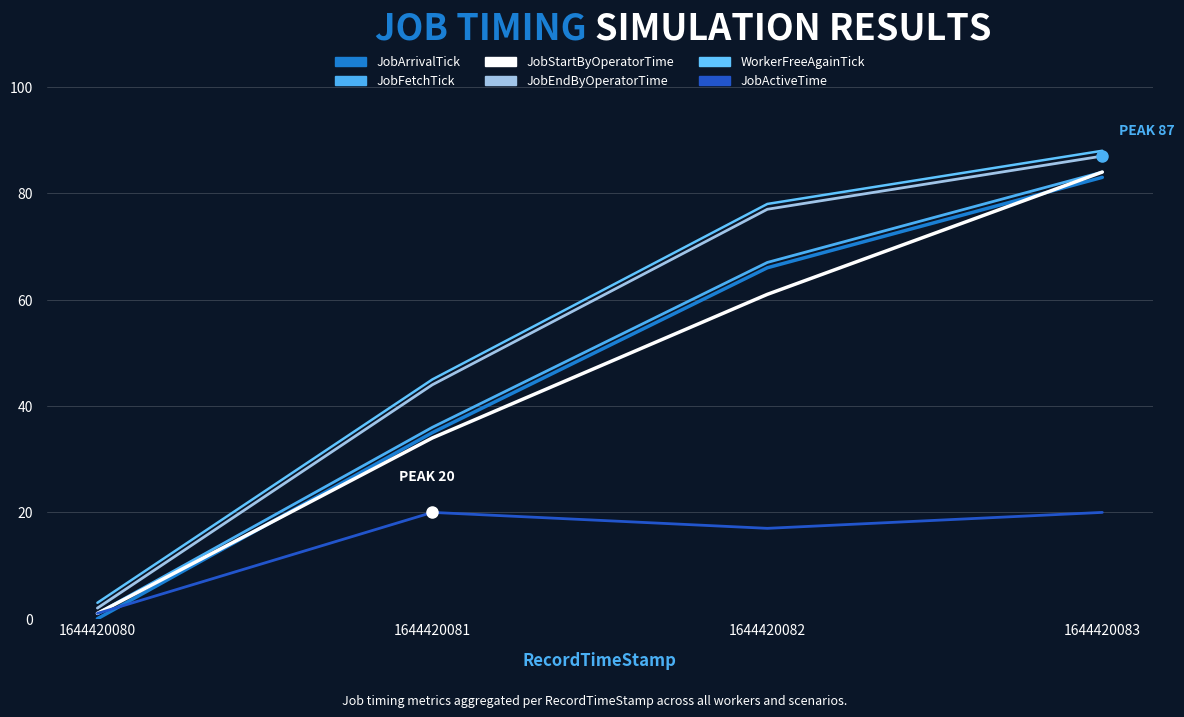

Does the chart have visible grid lines?

Yes